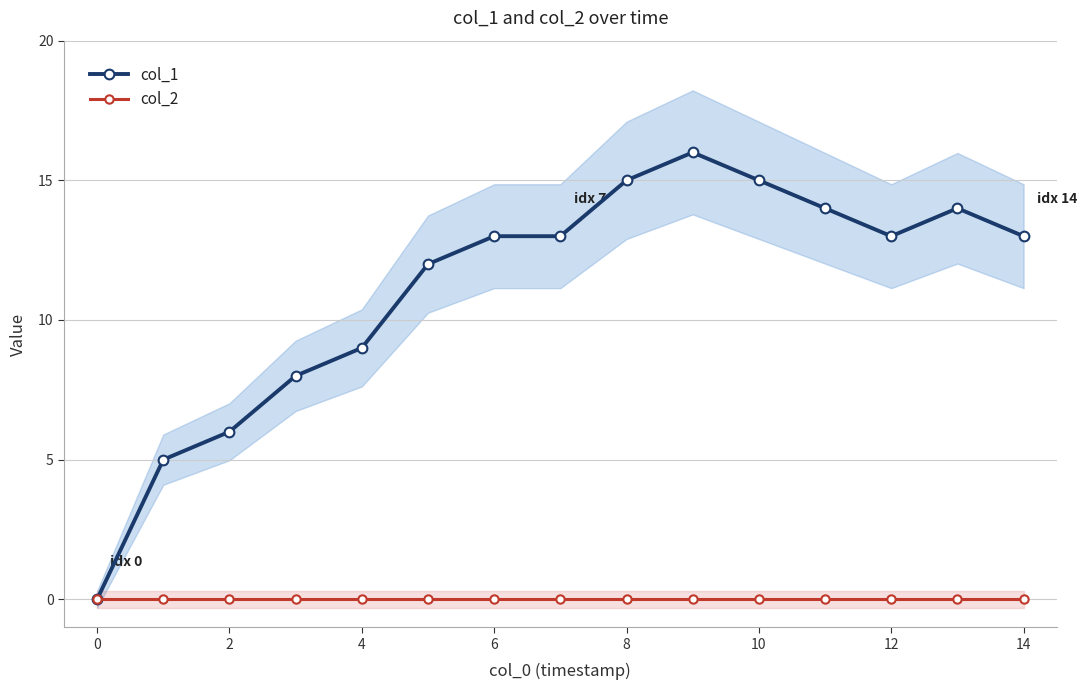

The value of col_1 at 8 is 5. True or false?

False